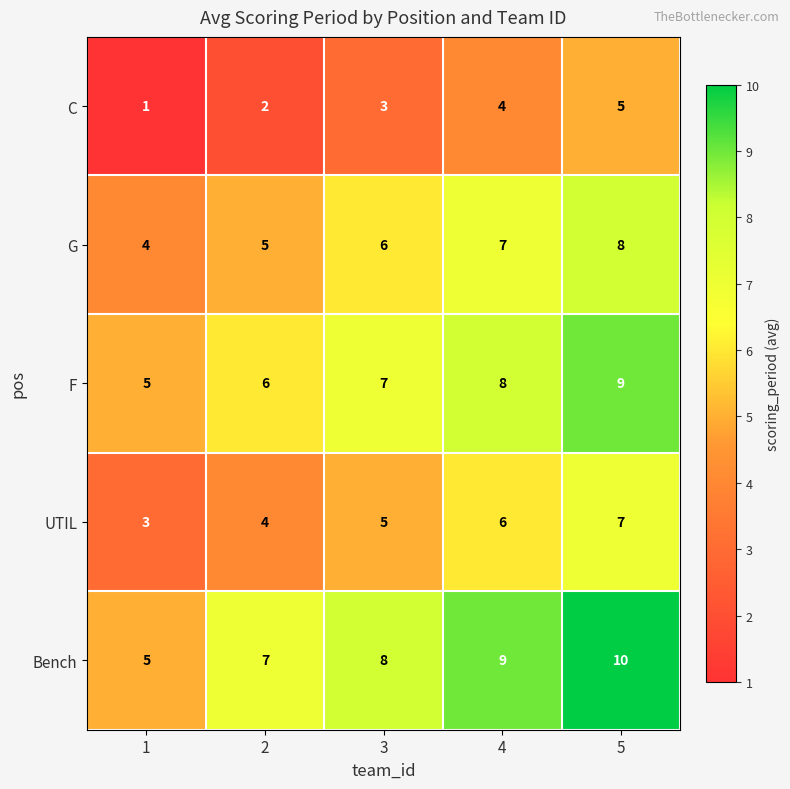

True or false: Bench has a value of 8 at 3.

True